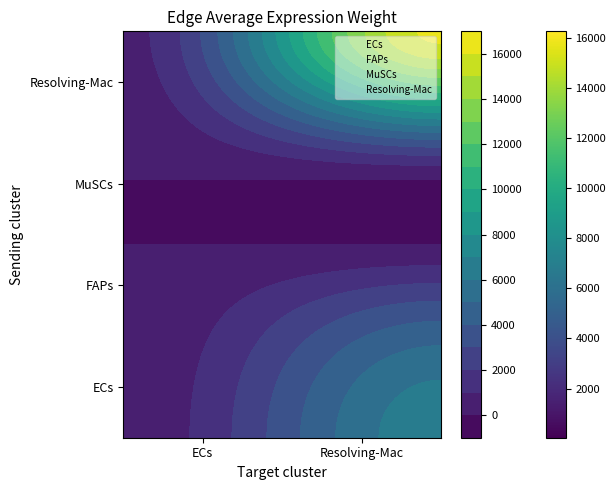

What is the average value of the MuSCs series?

461.8